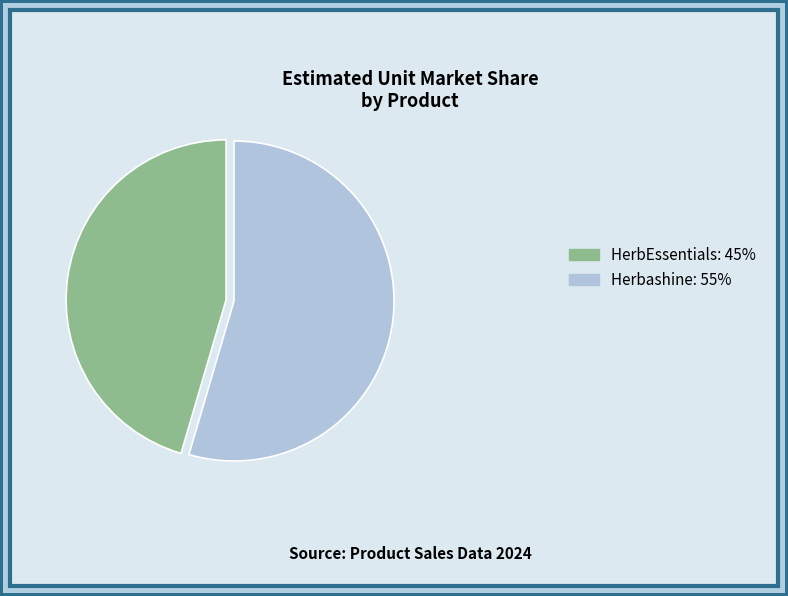

Is it true that Herbashine is 55% of the pie?

True